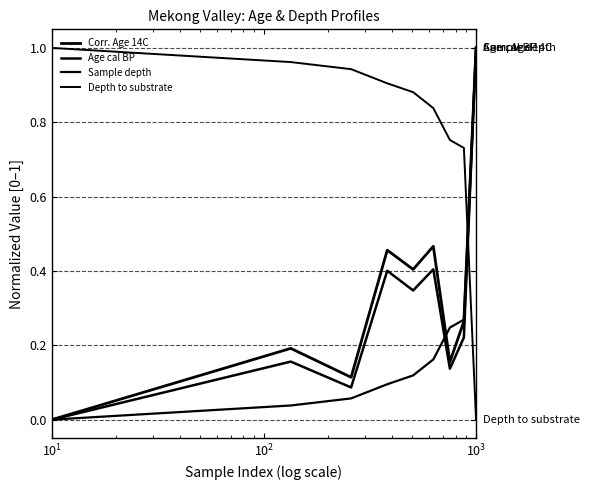

True or false: Corr. Age 14C and Age cal BP intersect in this chart.

False